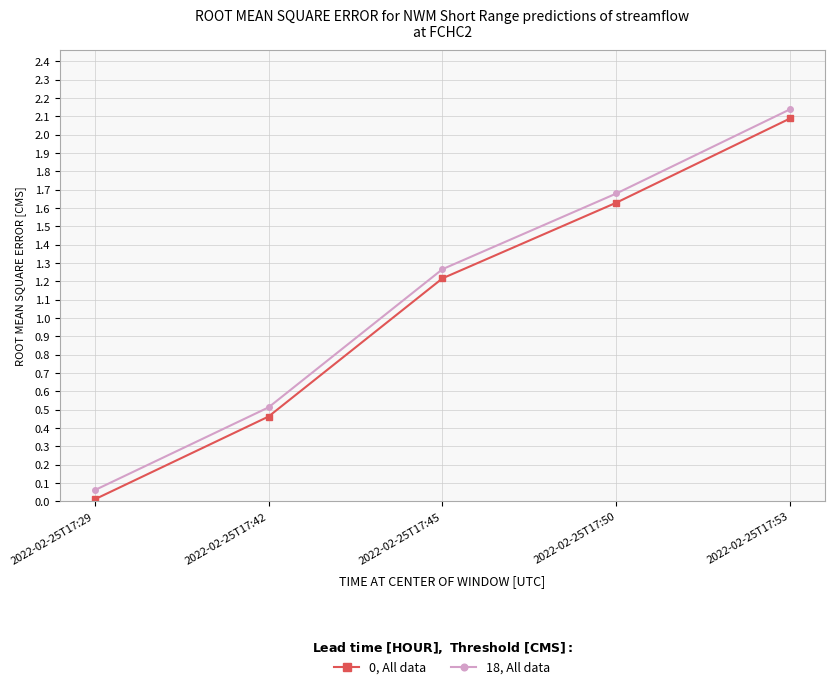

What is the average value of the 0, All data series?

1.1